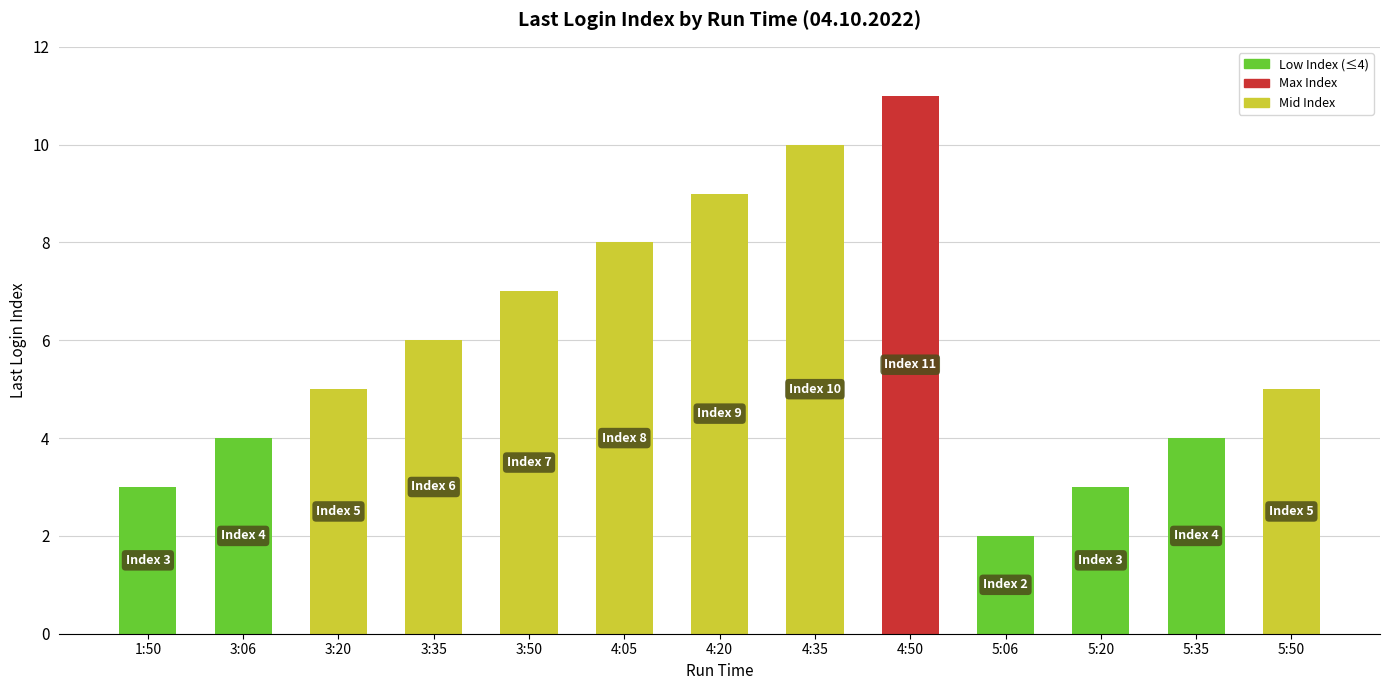

What is the label of the 3rd bar from the left?

3:20